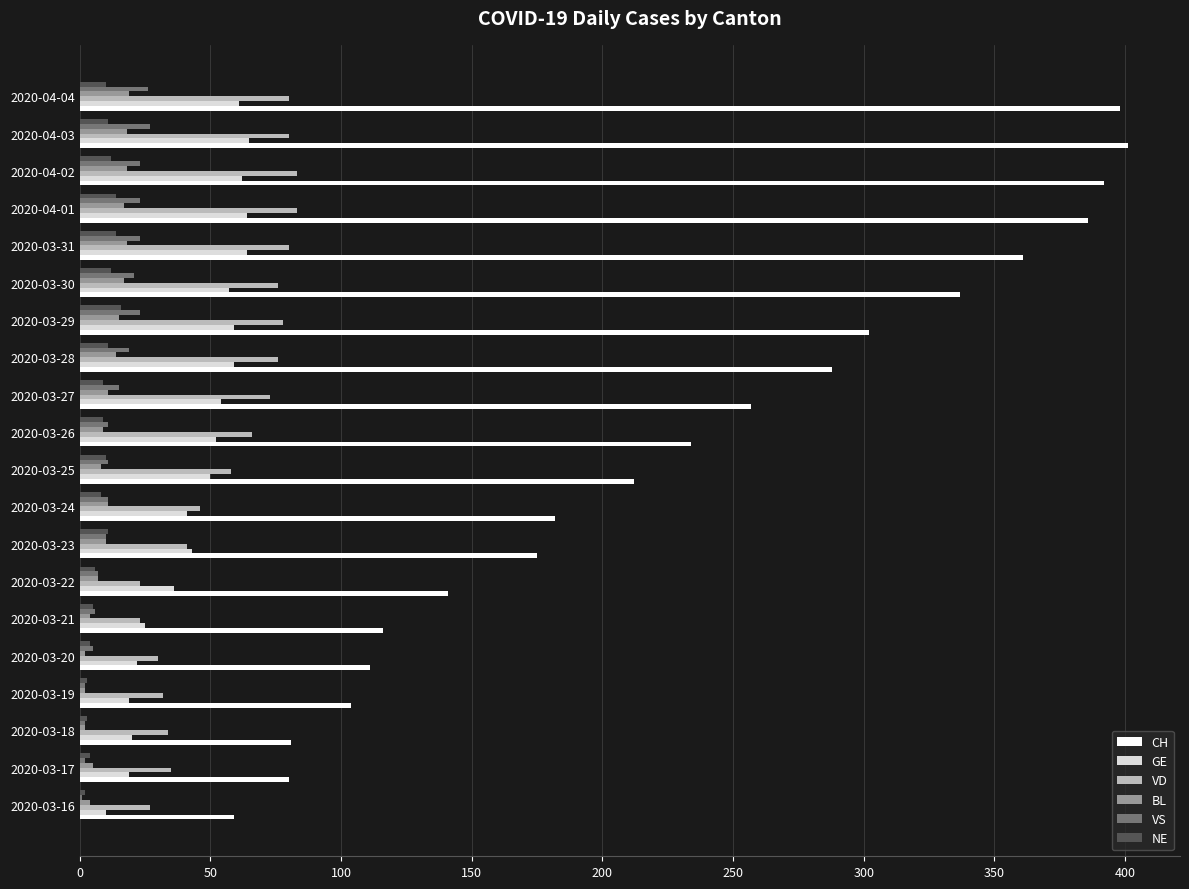

Which series has the largest total across all categories?

CH